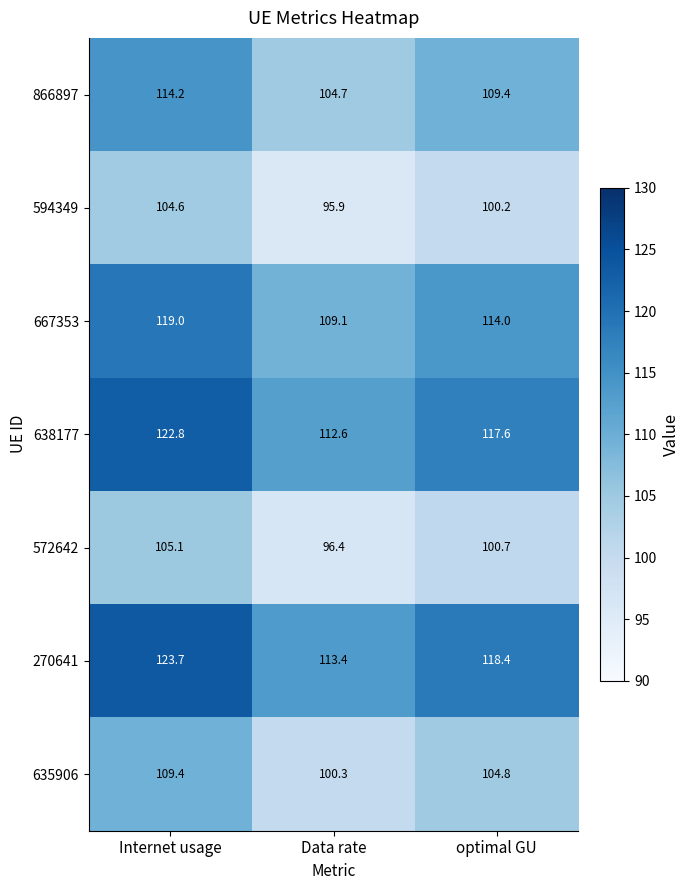

Which series has the largest total across all categories?

270641